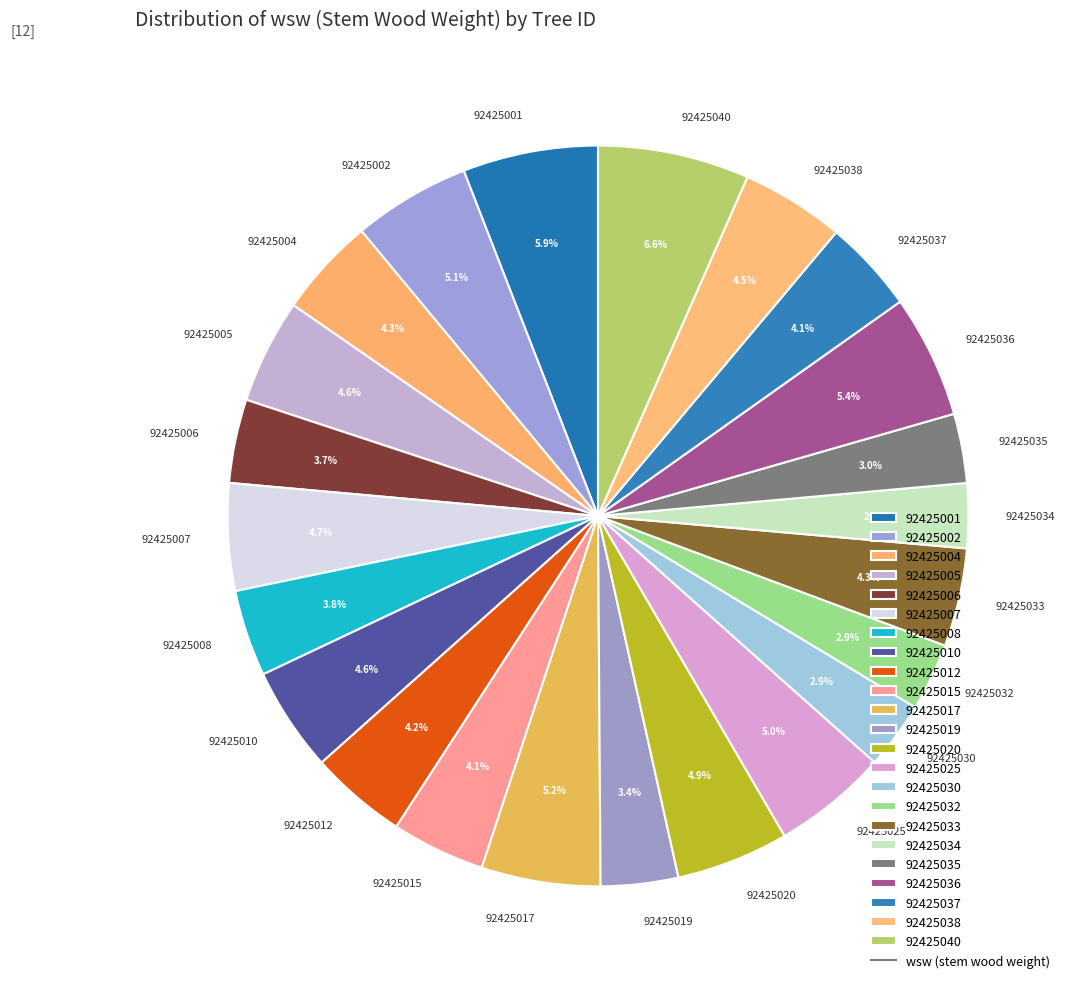

Combined, what portion of the pie is 92425010 and 92425038?

9.1%